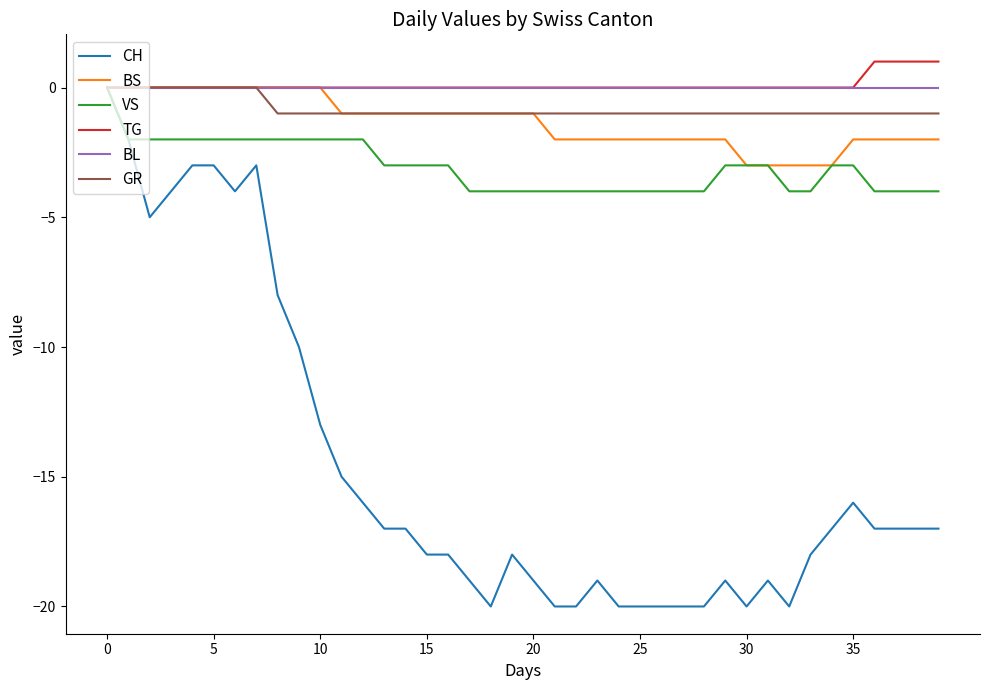

What is the minimum value shown in the chart?

-20